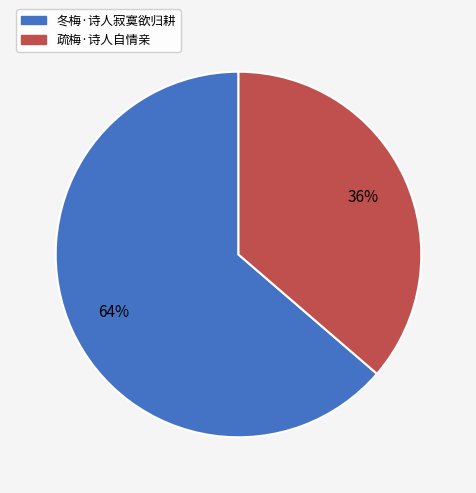

Is the sum of 冬梅·诗人寂寞欲归耕 and 疏梅·诗人自情亲 greater than half?

Yes